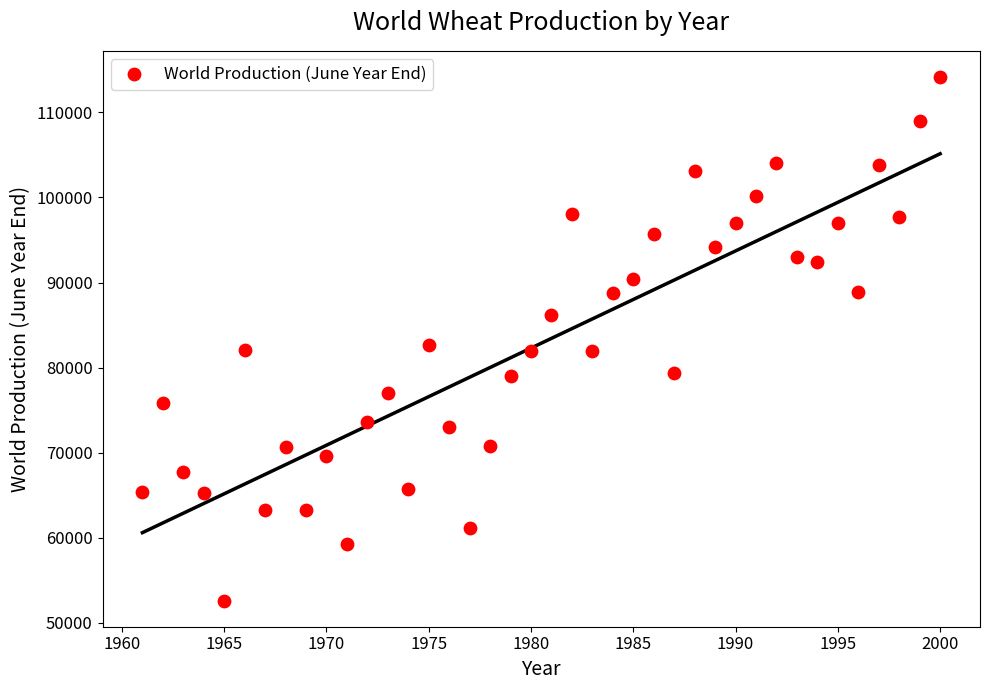

What is the range of Y values (max minus min)?

61552